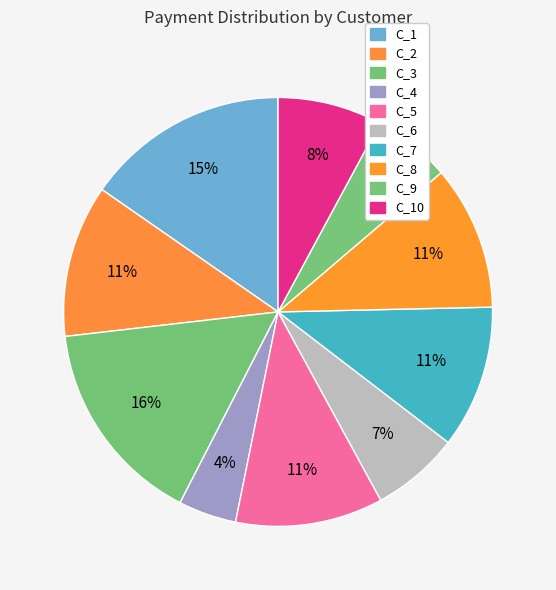

How many slices are in this pie chart?

10